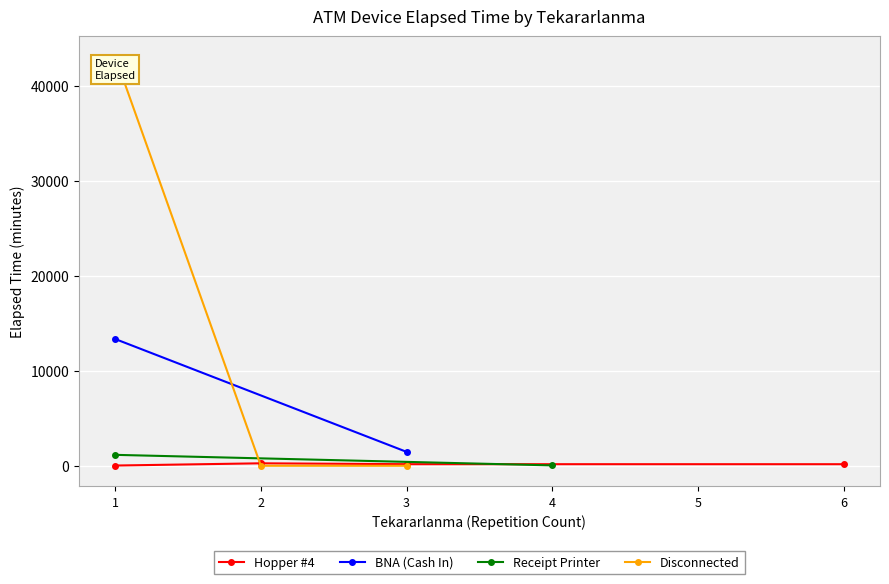

List the series in order of their peak value, lowest first.

Hopper #4, Receipt Printer, BNA (Cash In), Disconnected